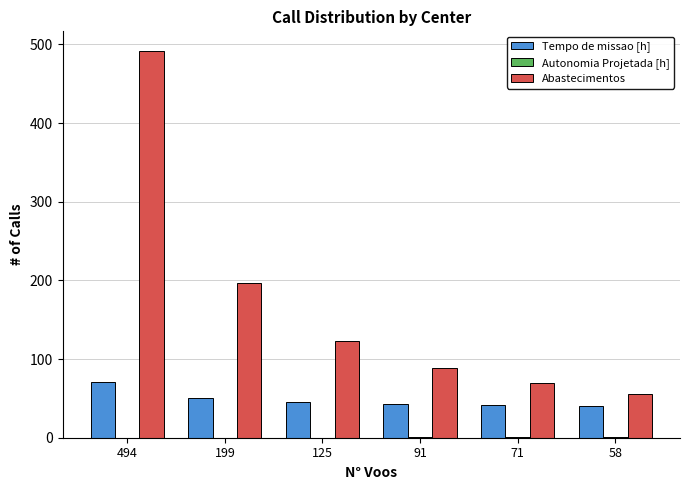

Which series has the largest total across all categories?

Abastecimentos